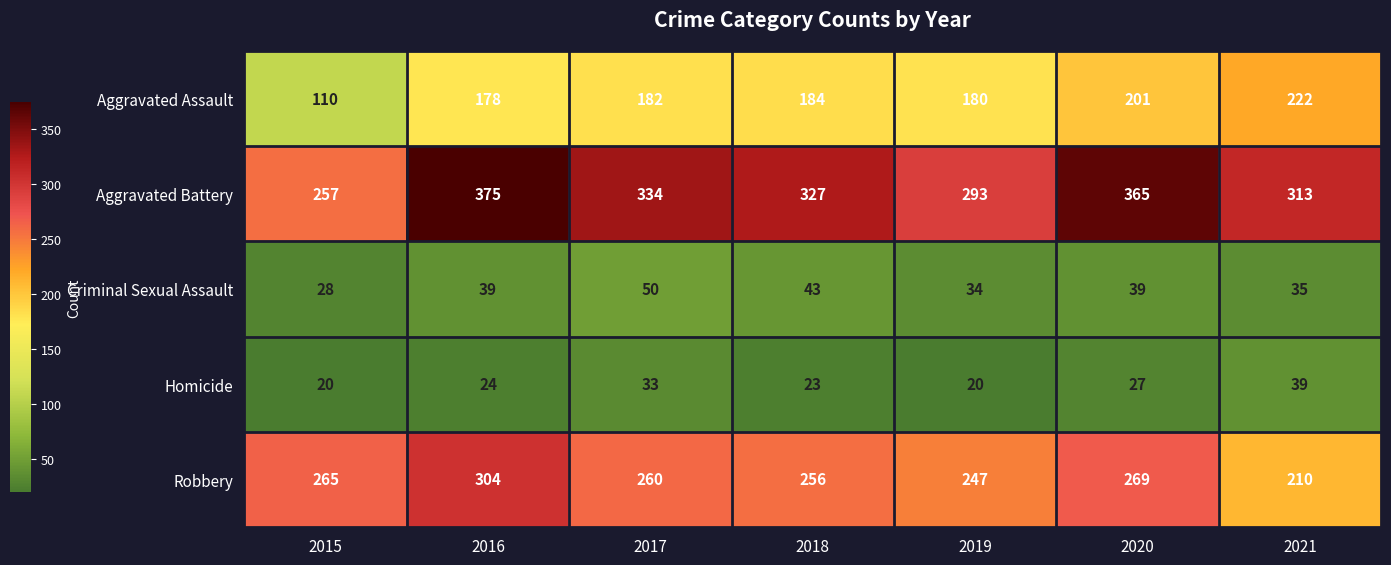

What is the sum of the Homicide values at 2019 and 2016?

44